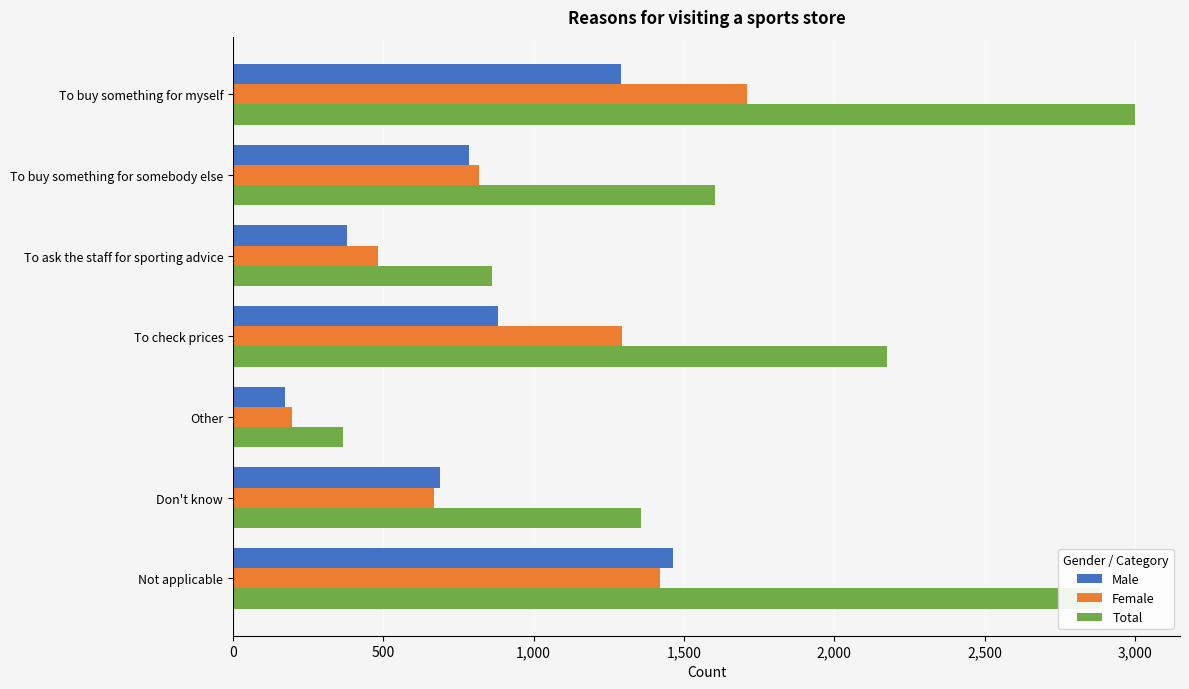

Rank the series by their maximum value, from highest to lowest.

Total, Female, Male